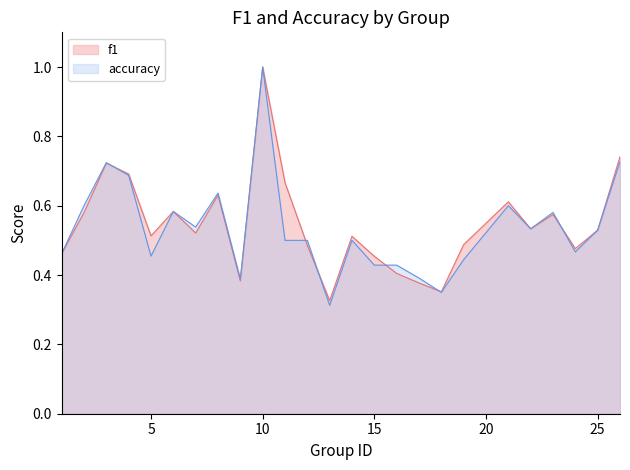

Between 19 and 23, which is larger?

23